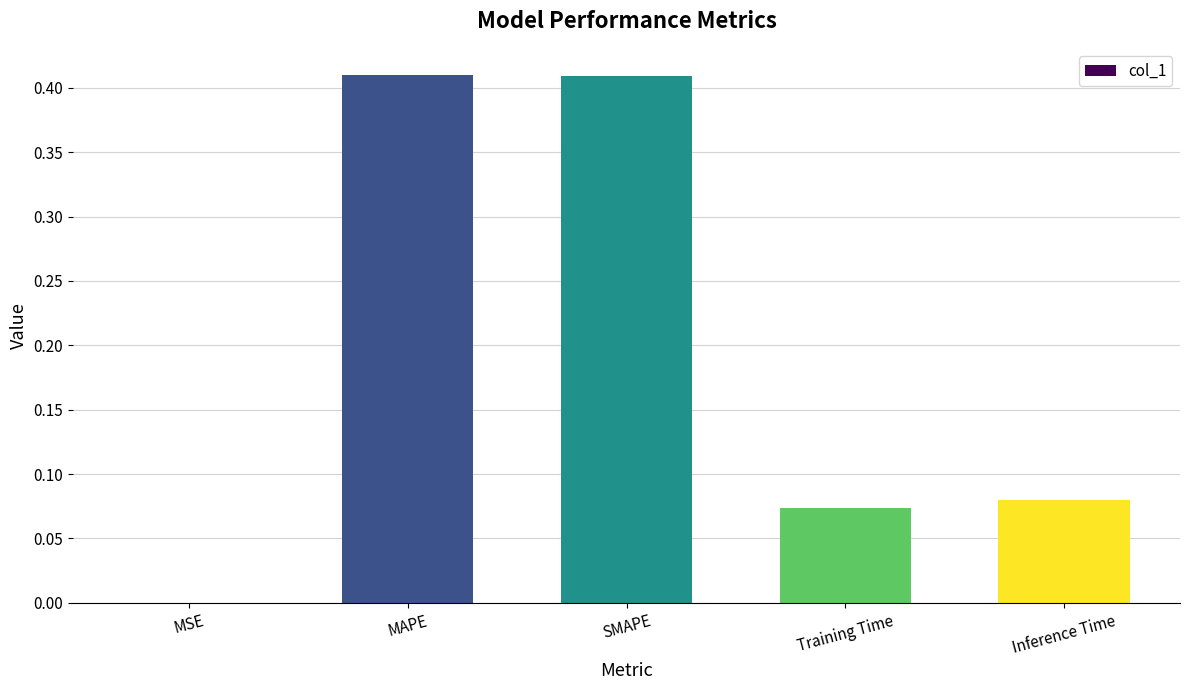

Is it true that the value at Inference Time is 0.0?

False